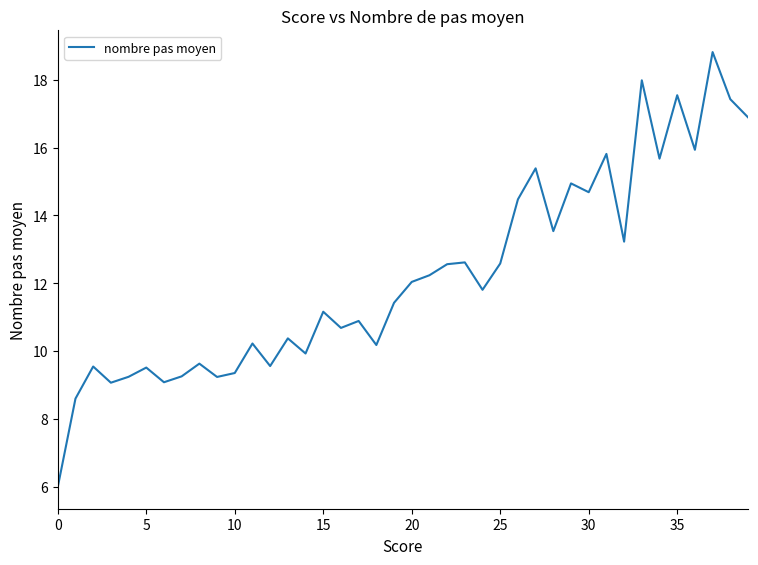

What is the average value?

12.2